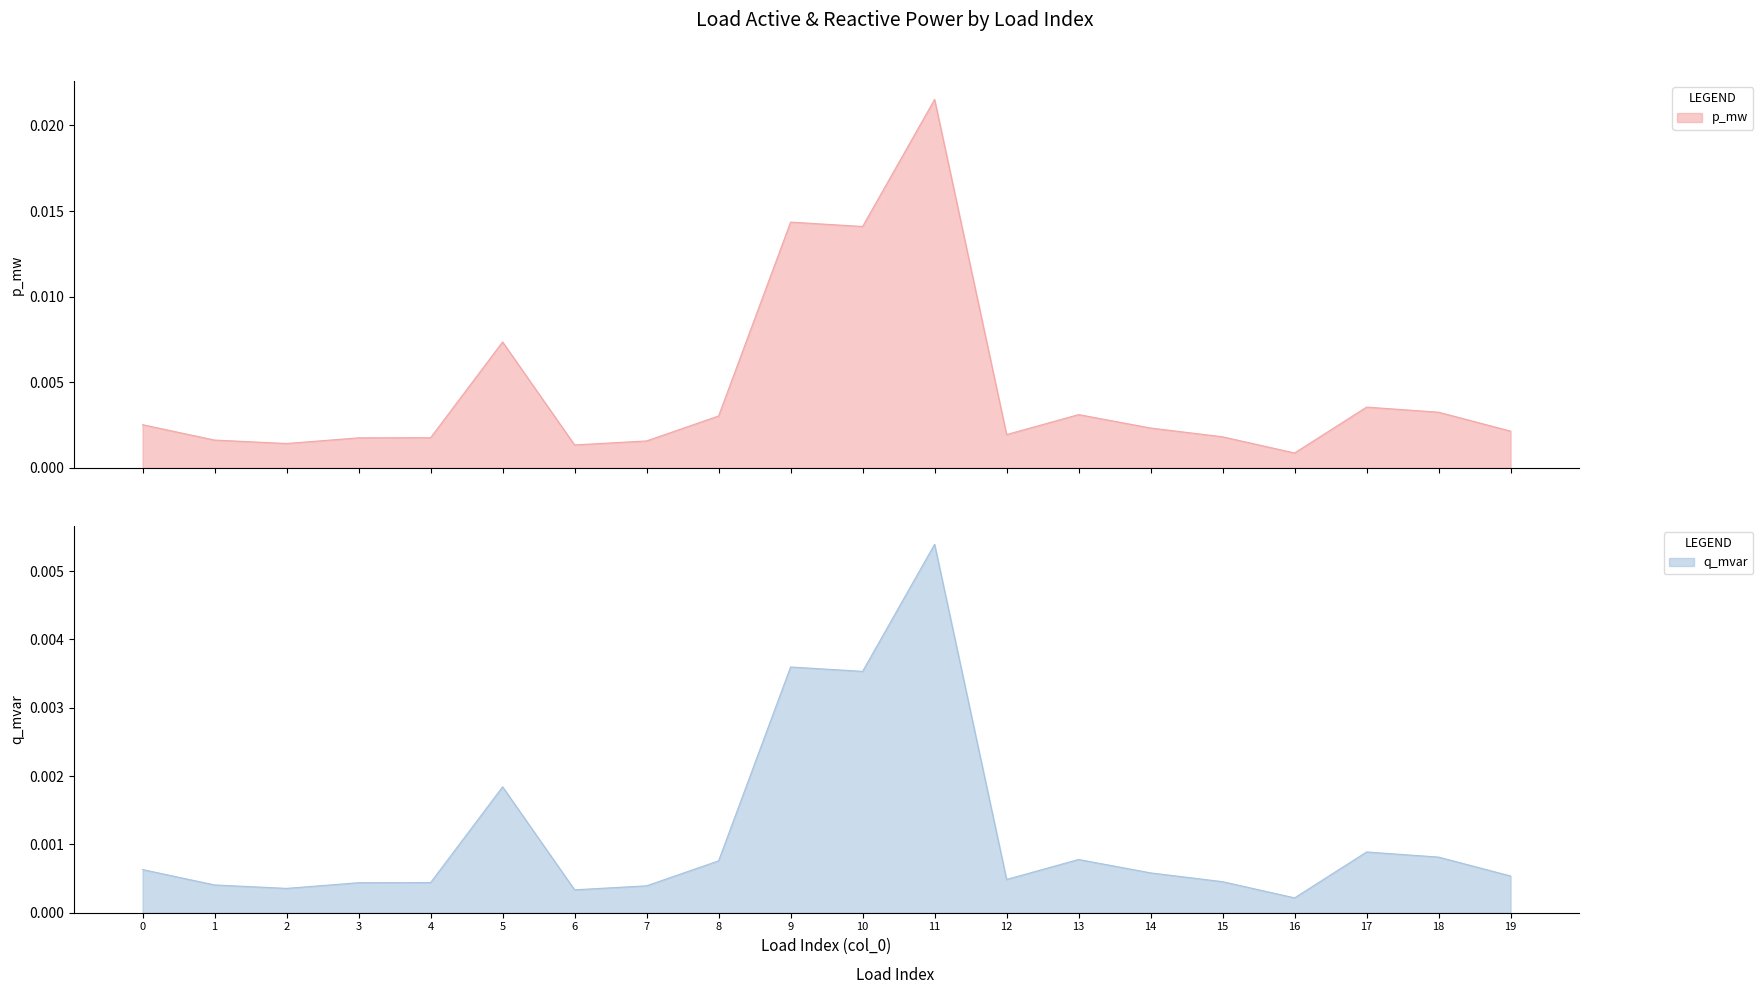

Between 12 and 13, which series saw the biggest shift?

q_mvar